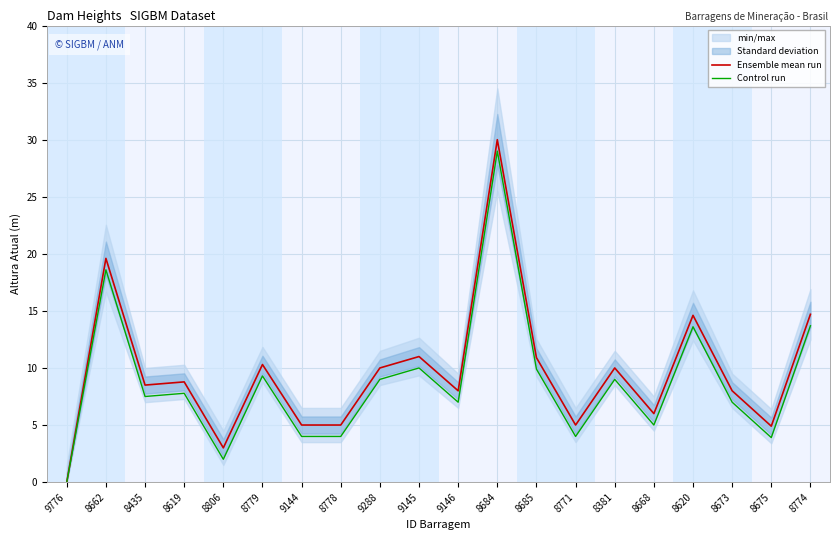

What is the label of the 20th point from the right?

9776